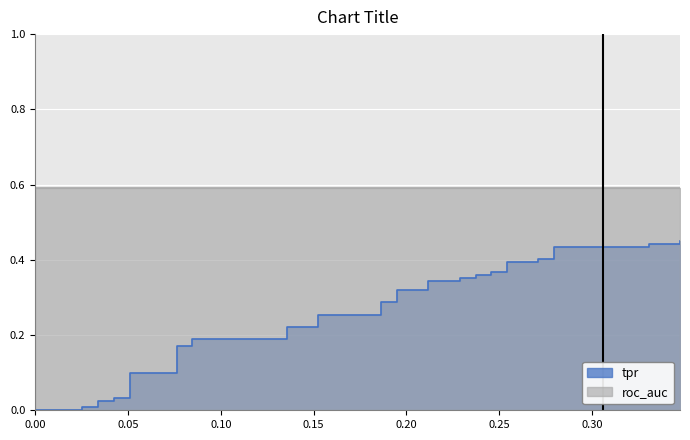

What is the spread (max minus min) of values at 35?

0.3